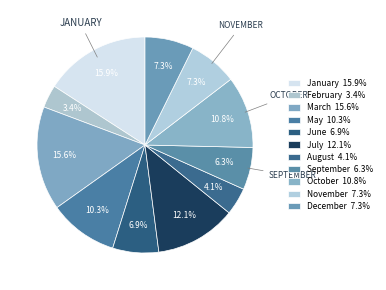

To the nearest percent, what percentage of the pie is July?

12%